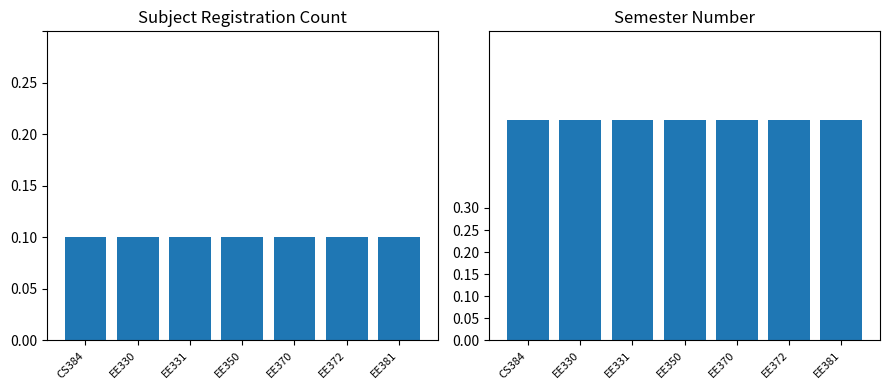

Which has a higher value, EE370 or EE372?

EE370